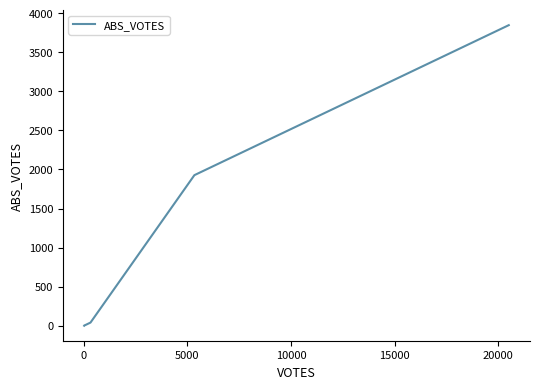

What is the maximum value shown in the chart?

3847